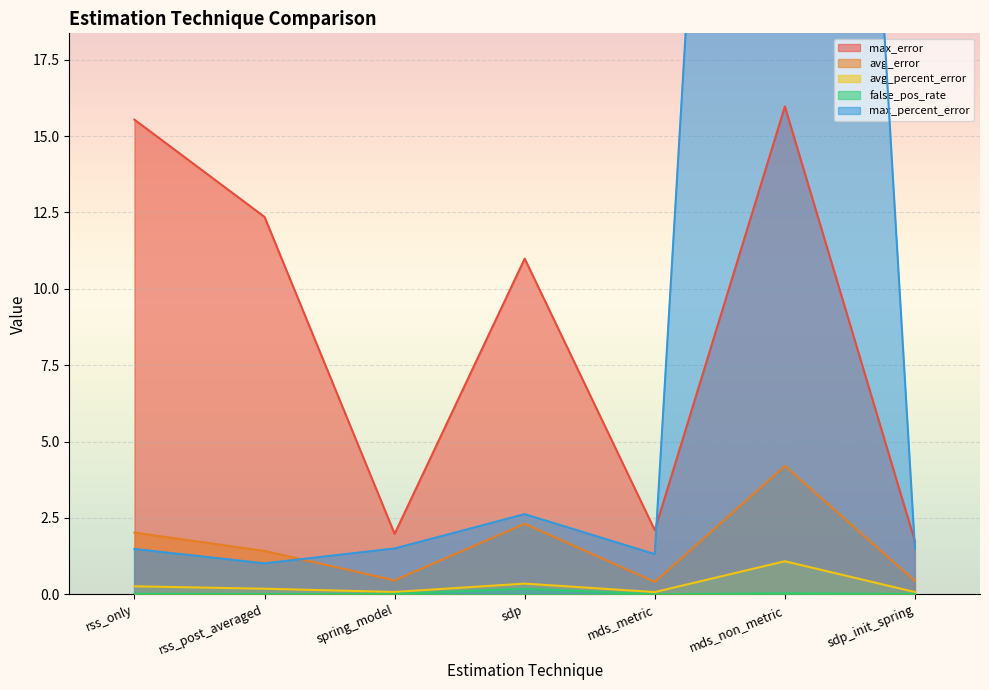

What is the value of the avg_error point at the 4th from the left?

2.3